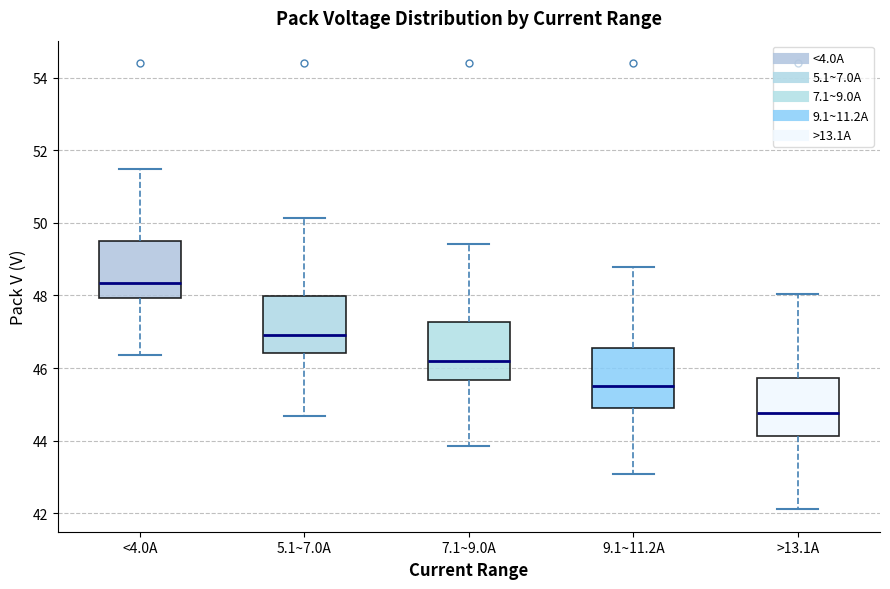

Reading left to right, read every box against the y-axis: the position of its median line, the range the box covers, and the ends of its whiskers. The values are not printed on the chart, so give them approximately, as read against the axis.

<4.0A: median 48.4, box 48.0 to 49.4, whiskers 46.4 to 51.4
5.1~7.0A: median 47.0, box 46.4 to 48.0, whiskers 44.6 to 50.2
7.1~9.0A: median 46.2, box 45.6 to 47.2, whiskers 43.8 to 49.4
9.1~11.2A: median 45.6, box 45.0 to 46.6, whiskers 43.0 to 48.8
>13.1A: median 44.8, box 44.2 to 45.8, whiskers 42.2 to 48.0